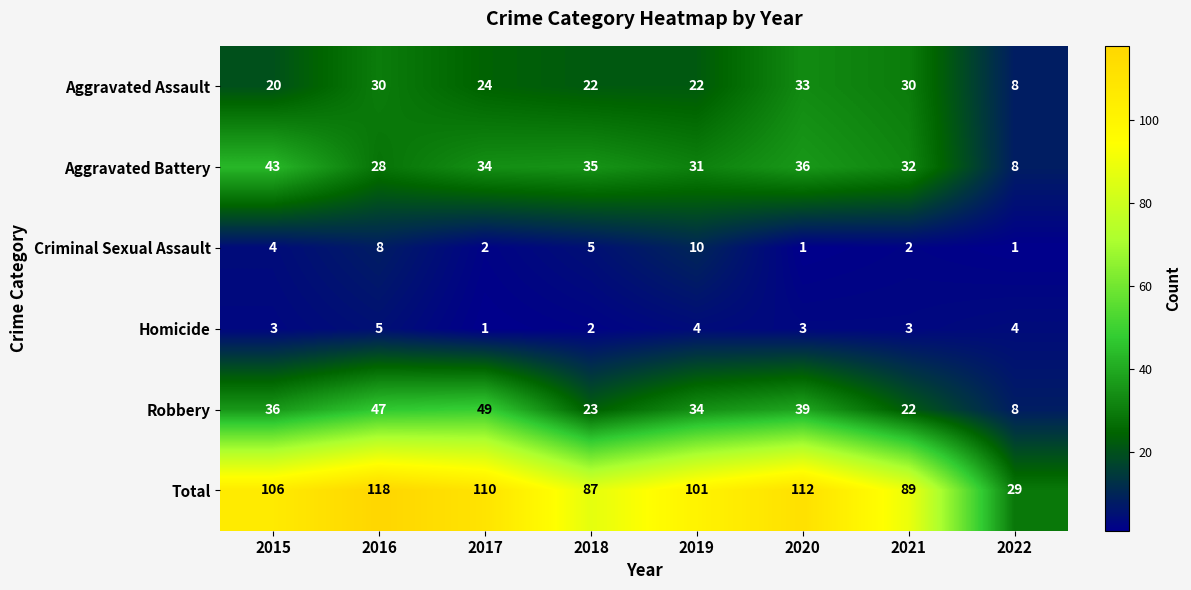

What is the difference between the Criminal Sexual Assault values at 2016 and 2018?

3